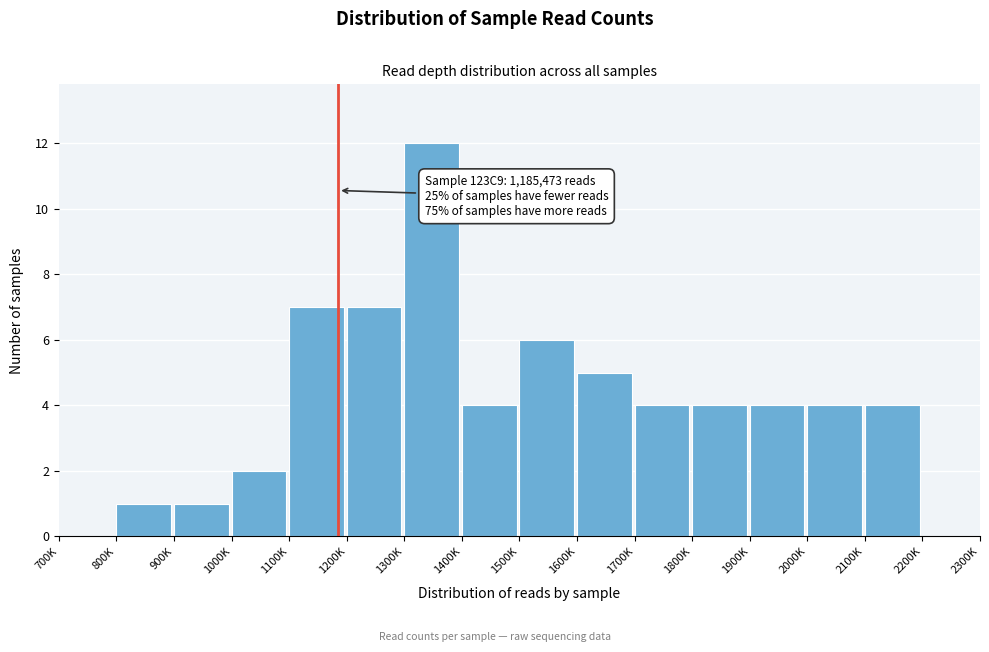

Reading right to left, list all the values displayed in this chart.

2200K=0	2100K=4	2000K=4	1900K=4	1800K=4	1700K=4	1600K=5	1500K=6	1400K=4	1300K=12	1200K=7	1100K=7	1000K=2	900K=1	800K=1	700K=0